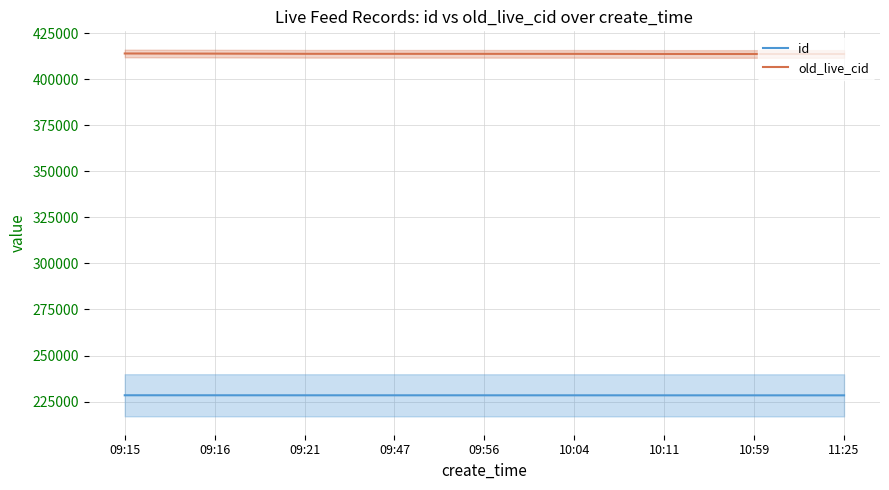

Which series has the largest range (max minus min)?

old_live_cid